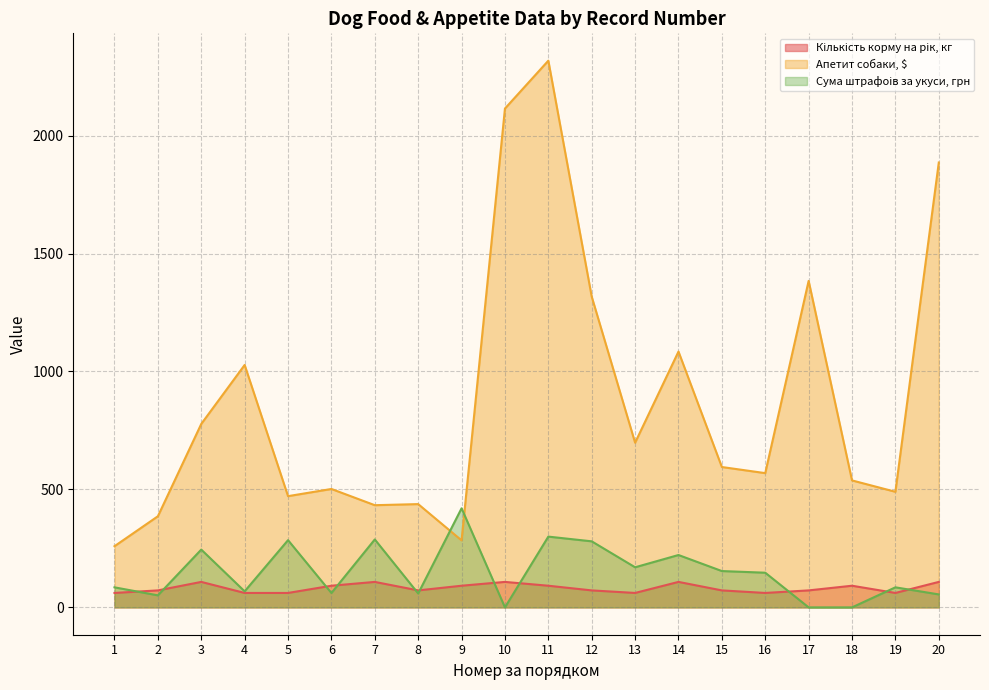

Is it true that Сума штрафоів за укуси, грн equals 376.1 at 7?

False